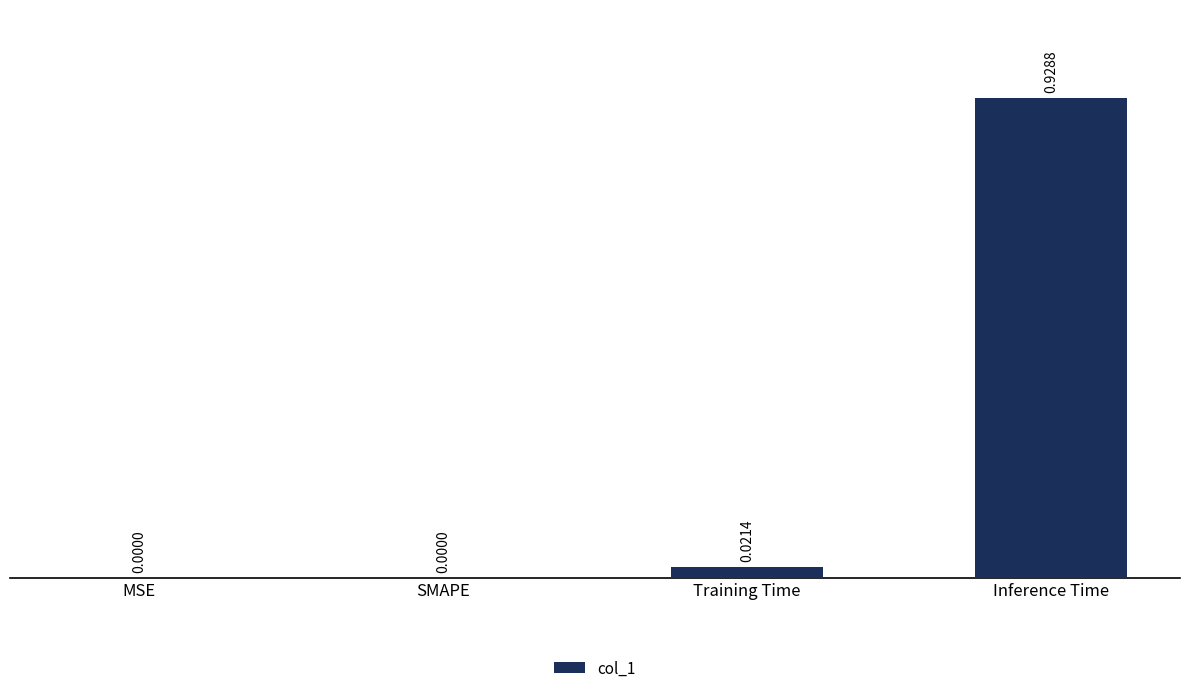

What is the sum of all values?

1.0